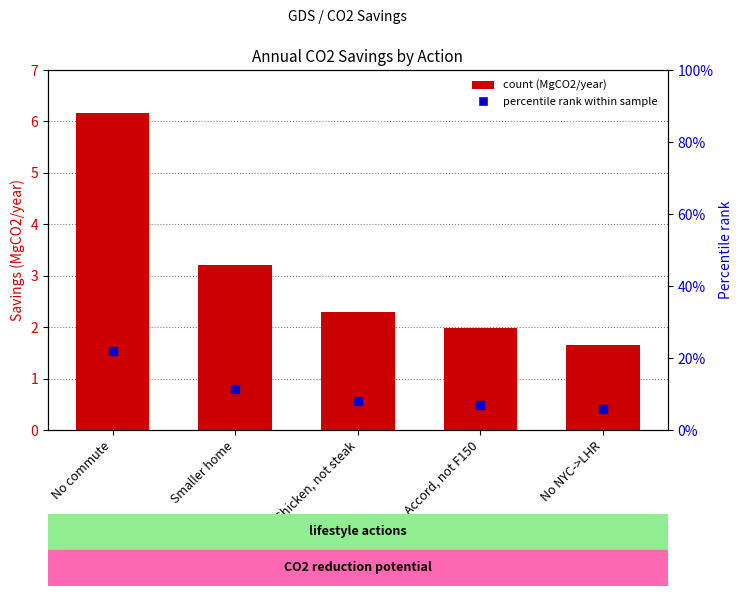

Reading left to right, transcribe all the data shown in this chart.

No commute=6.2	Smaller home=3.2	Chicken, not steak=2.3	Accord, not F150=2.0	No NYC->LHR=1.7